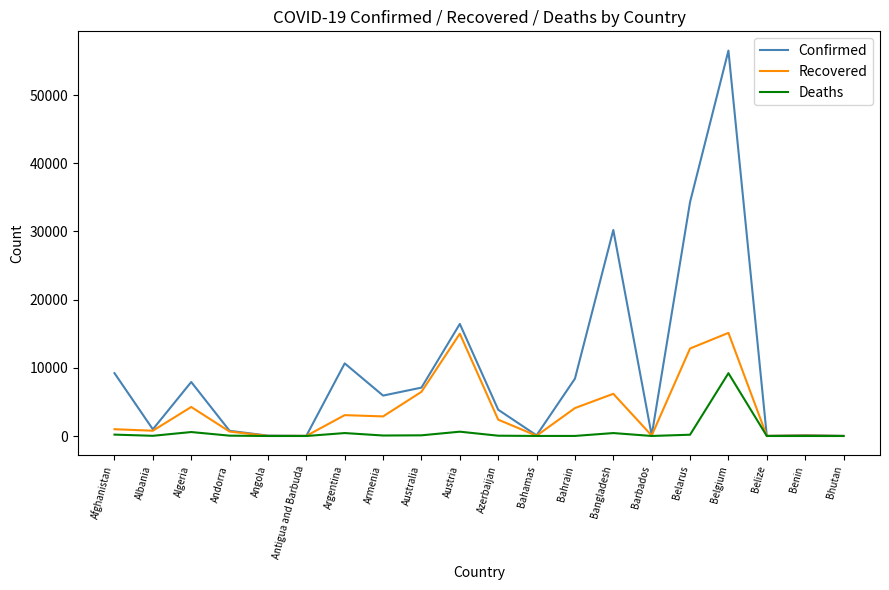

What is the maximum value shown in the chart?

56511